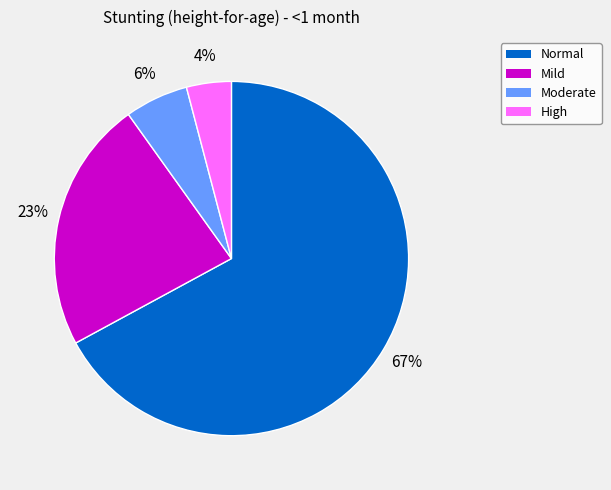

To the nearest percent, what is the average slice percentage?

25%